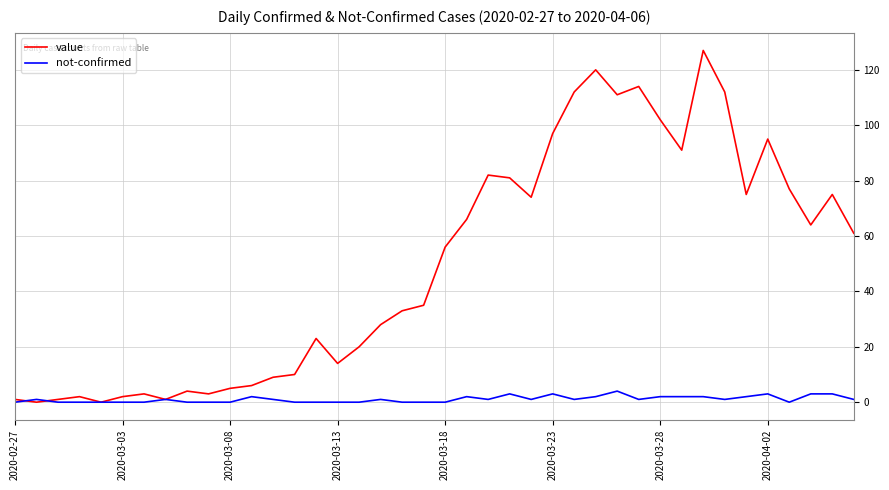

Which series has the widest spread of values?

value